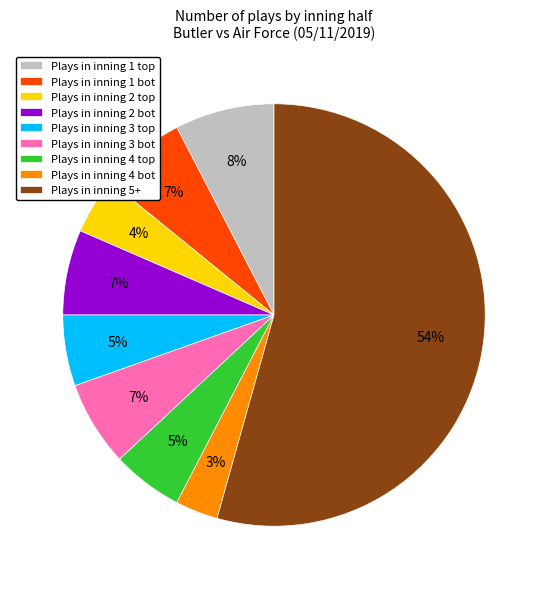

Is it true that Plays in inning 5+ is 54% of the pie?

True